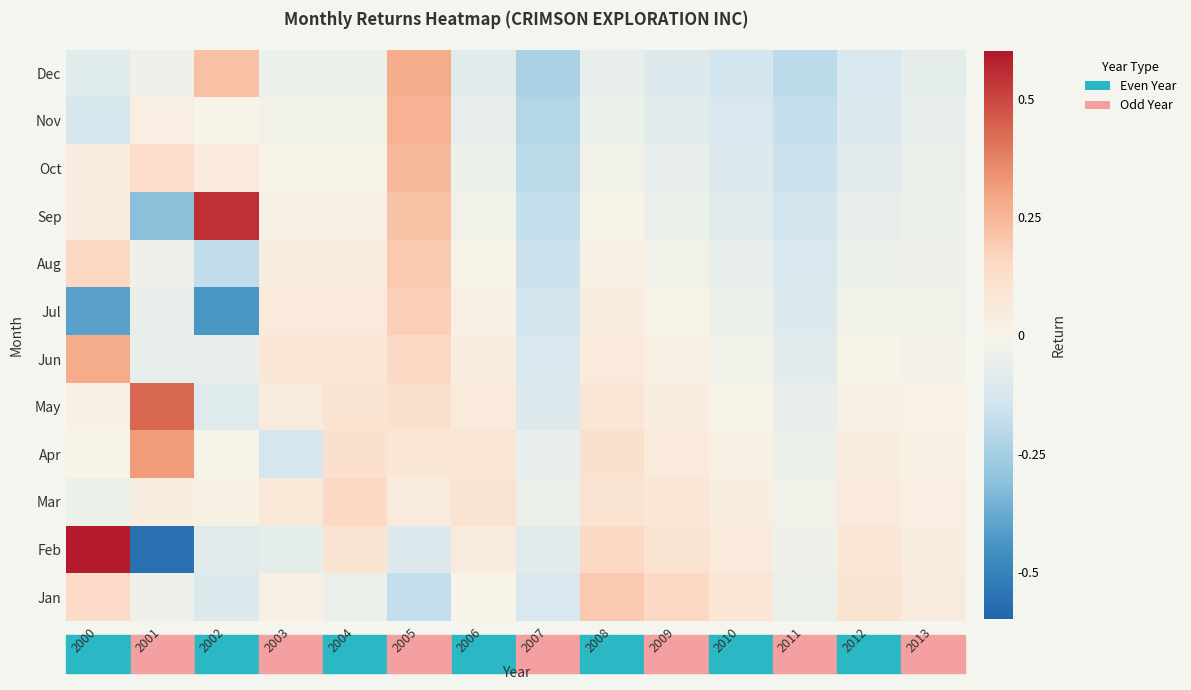

What is the difference between the highest and lowest values at 2004?

0.2